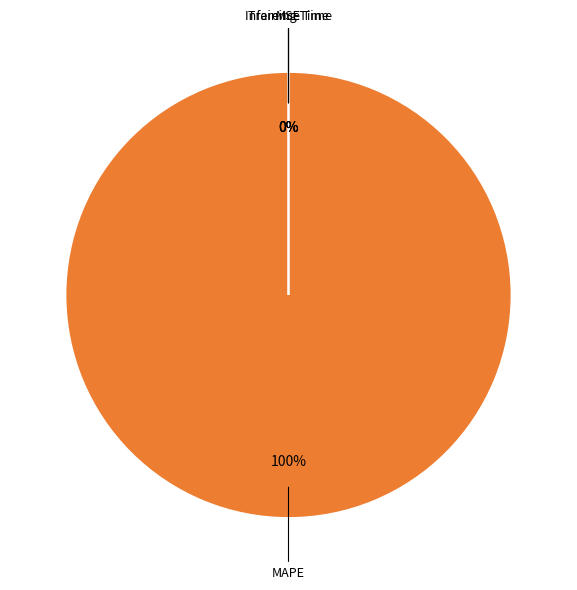

Between SMAPE and MSE, which is larger?

MSE